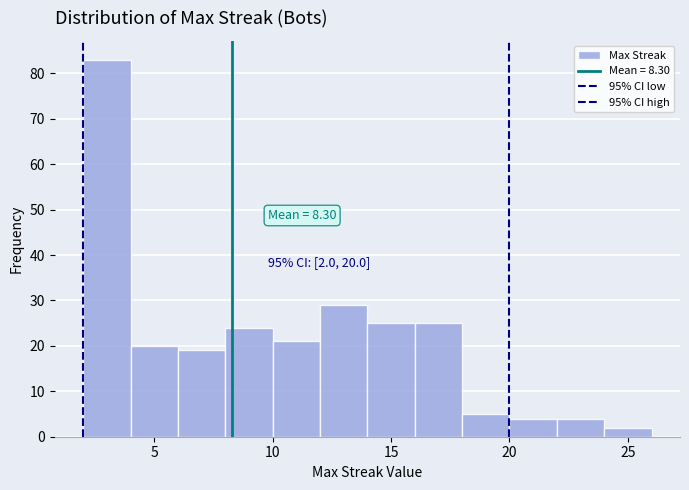

Which range on the x-axis has the tallest bar?

2 to 4